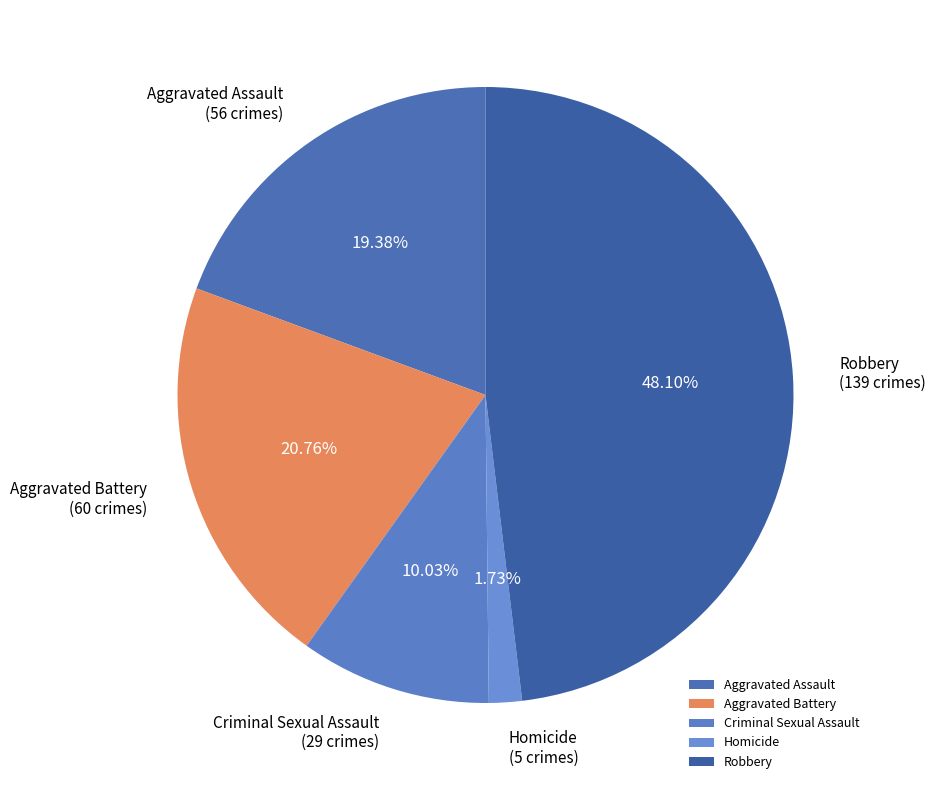

To the nearest percent, what percentage of the pie is Homicide?

2%